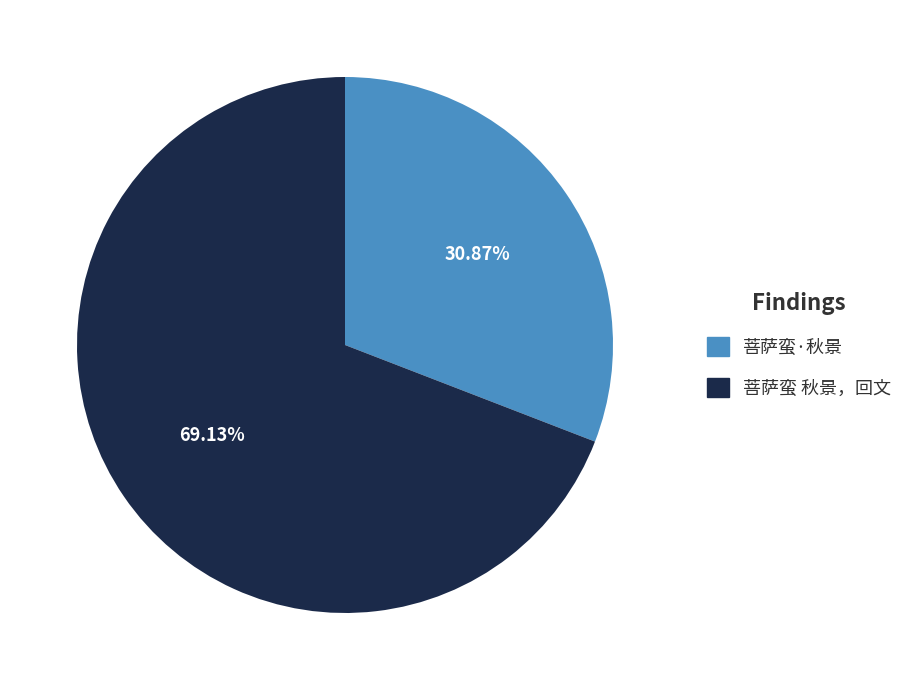

The 菩萨蛮 秋景，回文 slice represents 69% of the pie. True or false?

True